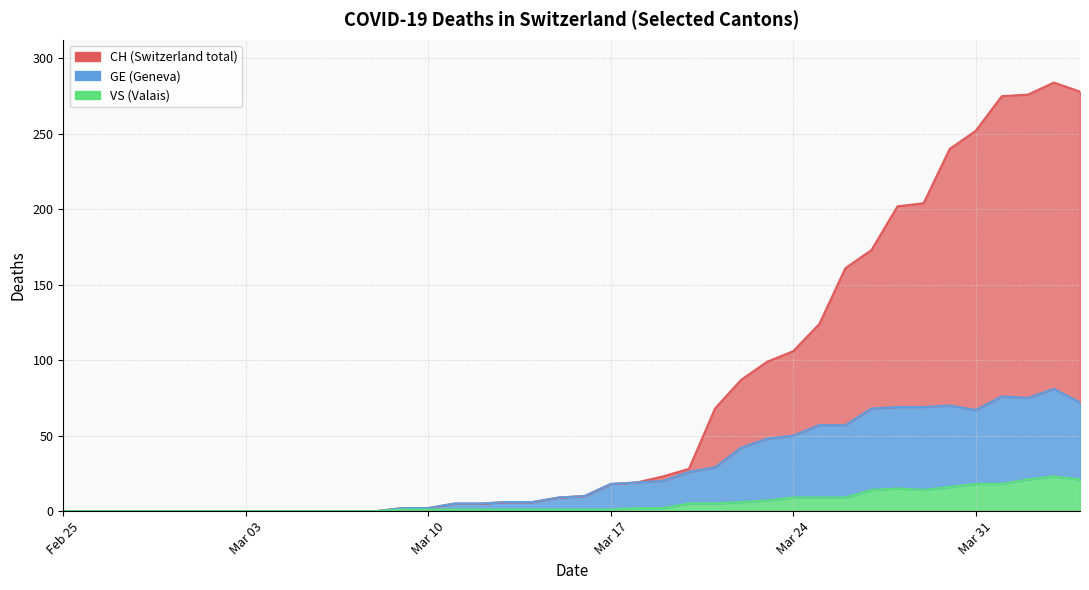

Does the chart have visible grid lines?

Yes